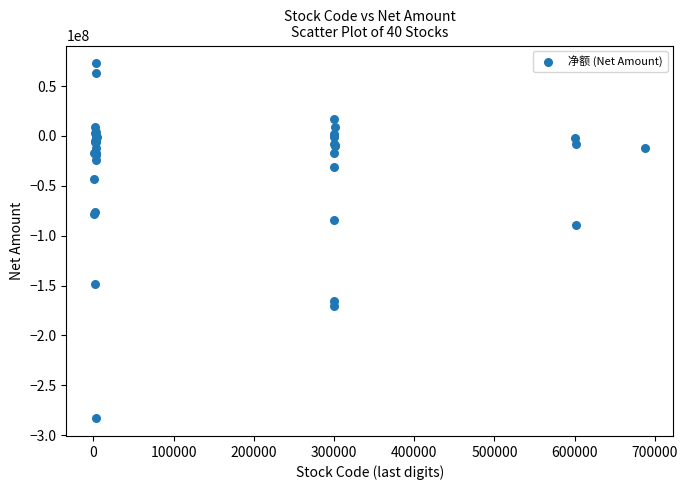

What Y value in the scatter plot is closest to -105057156?

-89169757